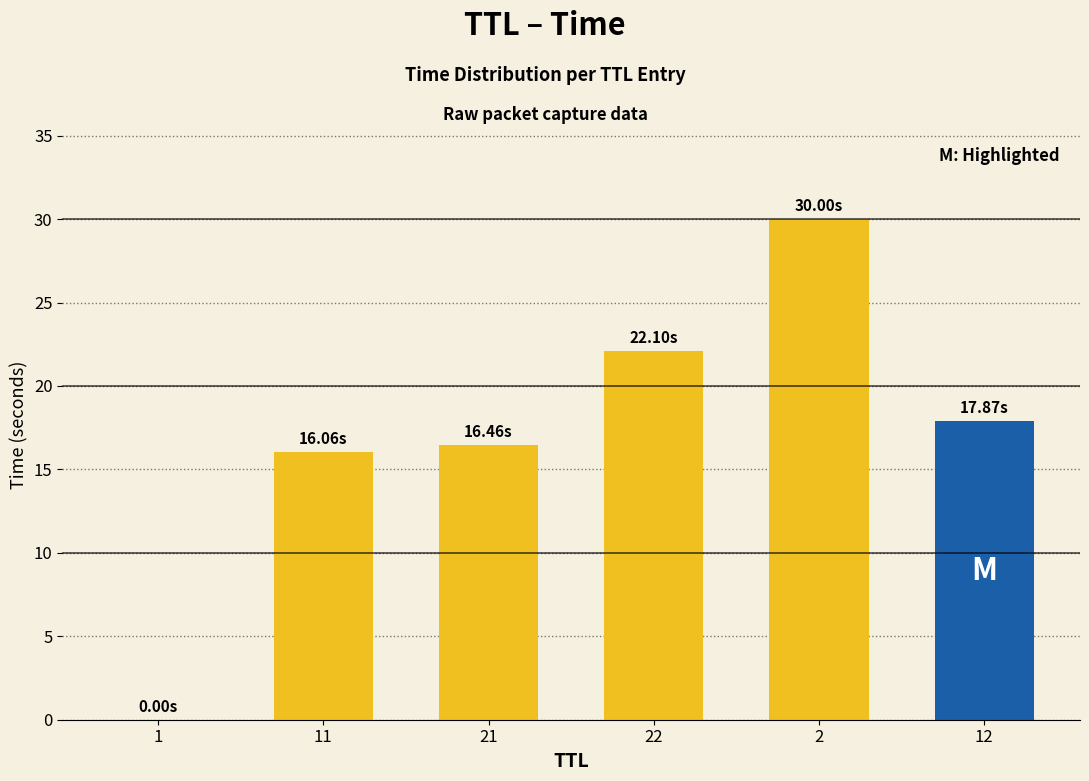

Is it true that the value at 21 is 16.5?

True